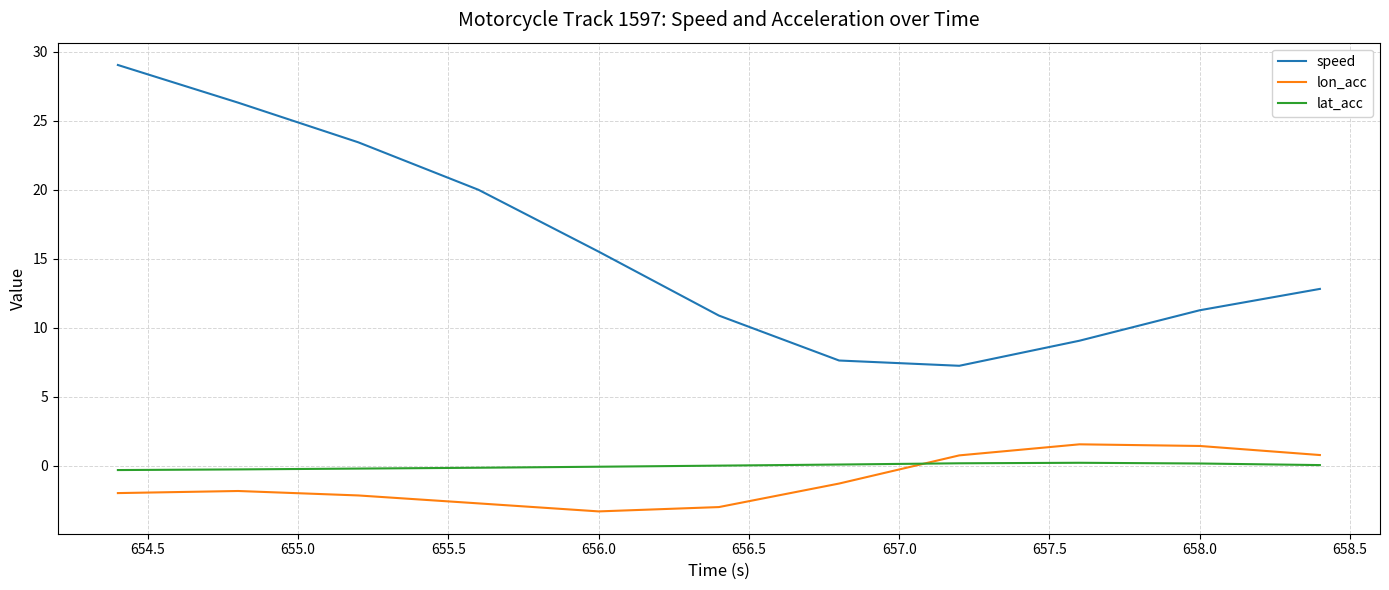

Which series has the largest range (max minus min)?

speed